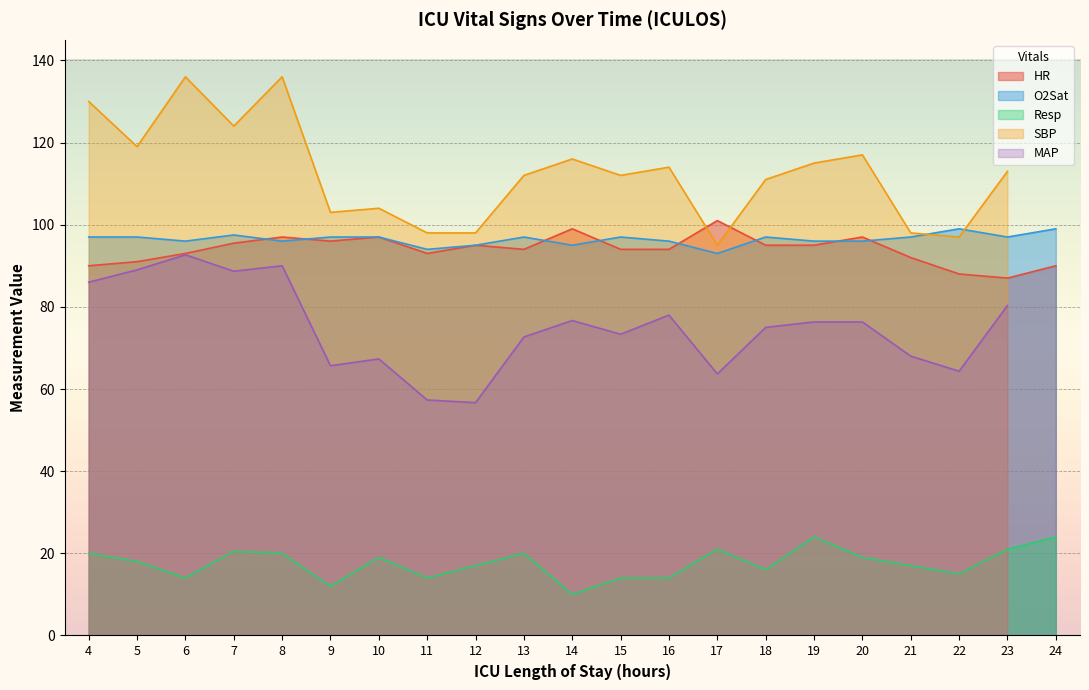

What is the value of the O2Sat point at the 3rd from the left?

96.0